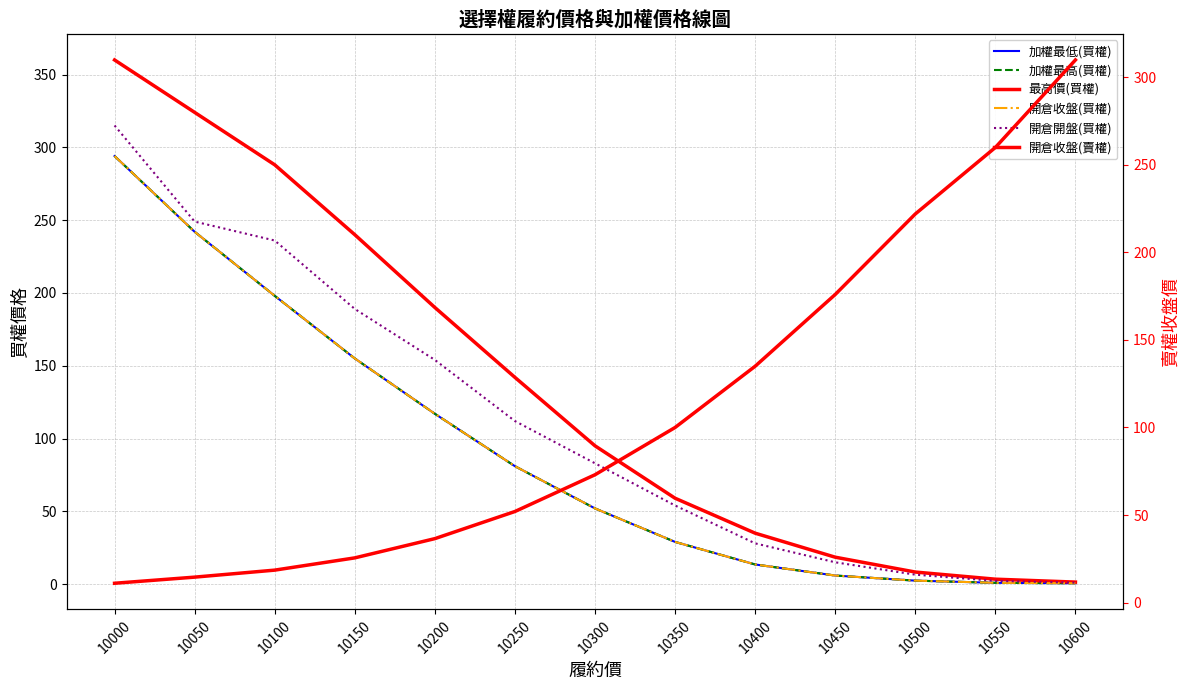

Count the number of categories in the chart.

13